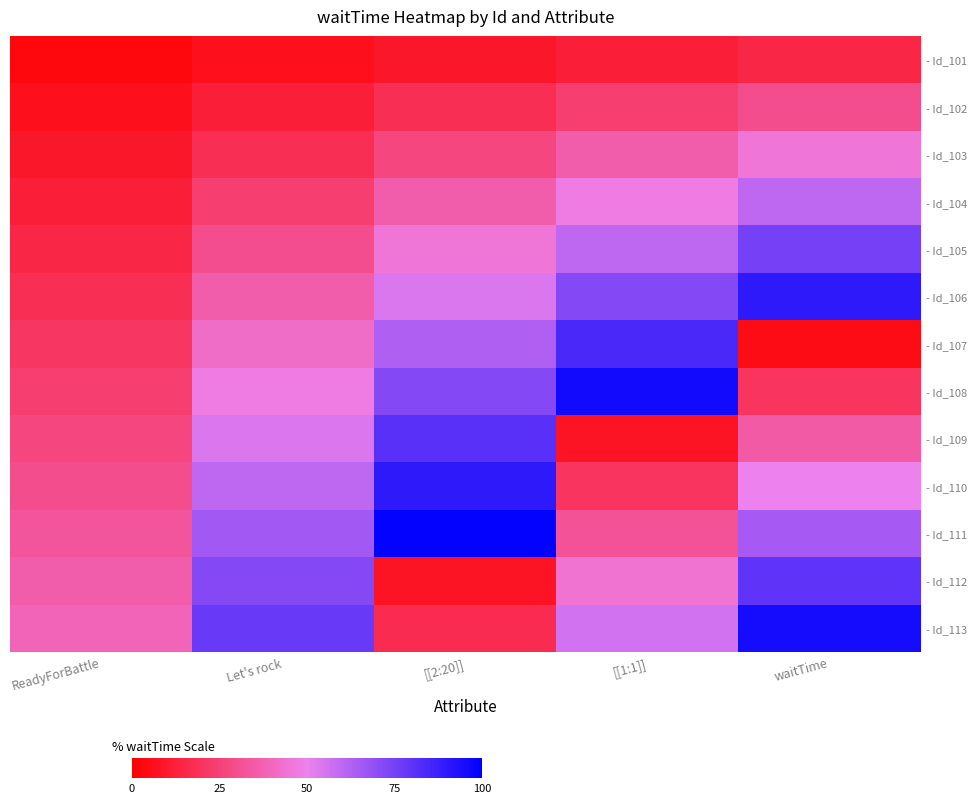

List the series in order of their peak value, lowest first.

- Id_101, - Id_102, - Id_103, - Id_104, - Id_105, - Id_112, - Id_109, - Id_107, - Id_106, - Id_110, - Id_113, - Id_108, - Id_111